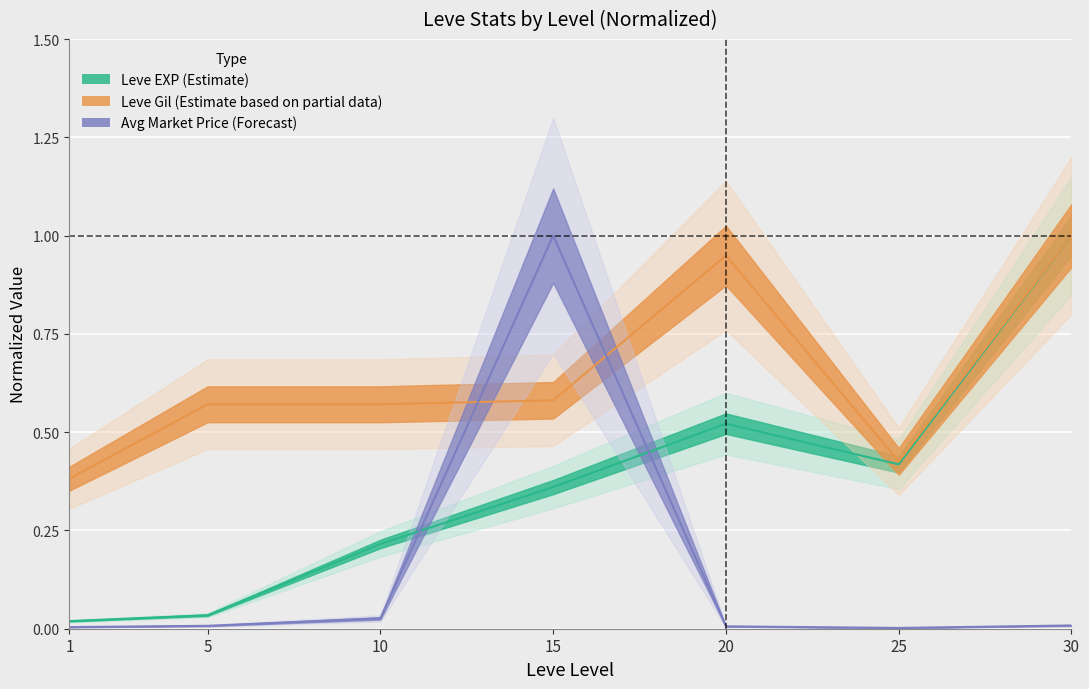

Reading left to right, list all the values displayed in this chart.

Leve EXP: 0.0	0.0	0.2	0.4	0.5	0.4	1.0
Leve Gil: 0.4	0.6	0.6	0.6	0.9	0.4	1.0
currentAveragePrice: 0.0	0.0	0.0	1.0	0.0	0.0	0.0